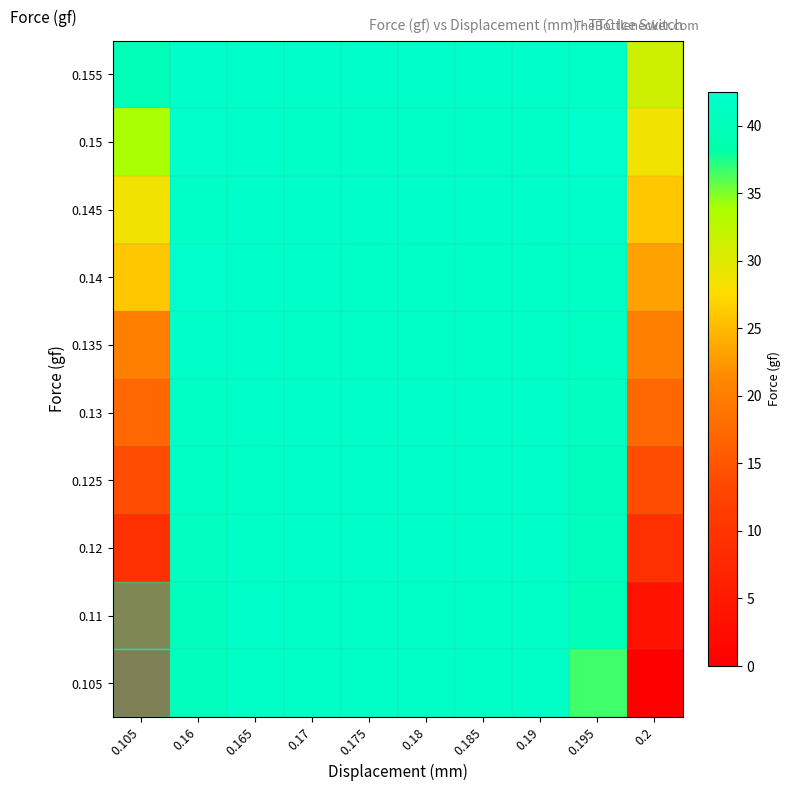

Which label corresponds to the largest value in the chart?

0.16